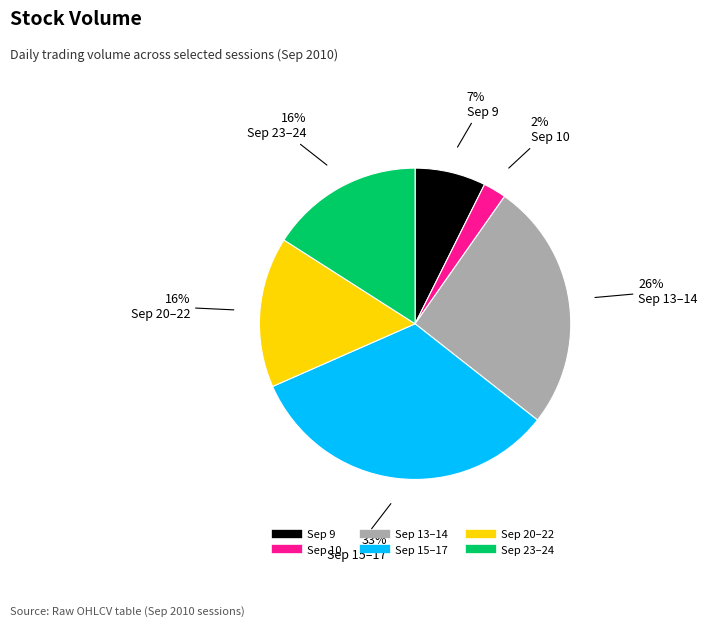

Does any single category account for the majority?

No